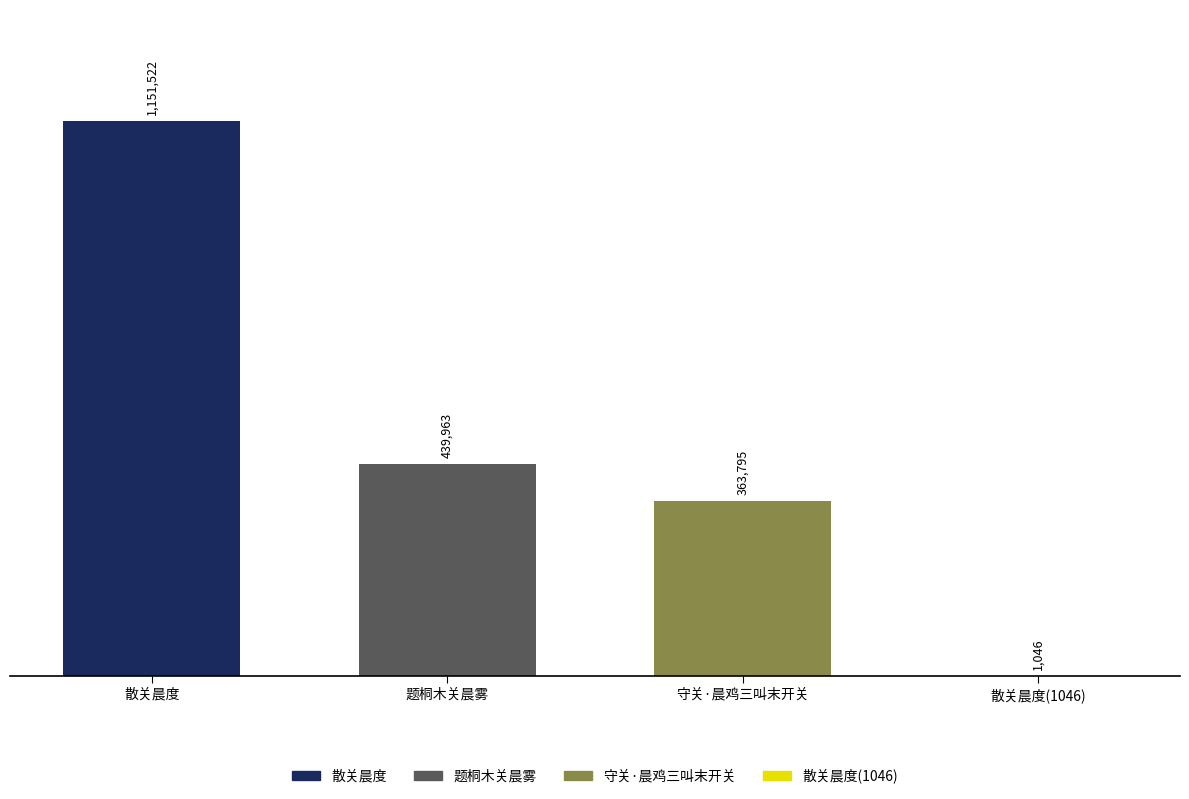

Between 题桐木关晨雾 and 散关晨度(1046), which is larger?

题桐木关晨雾